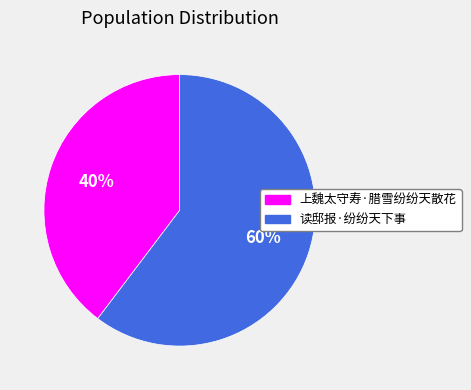

How many slices are in this pie chart?

2